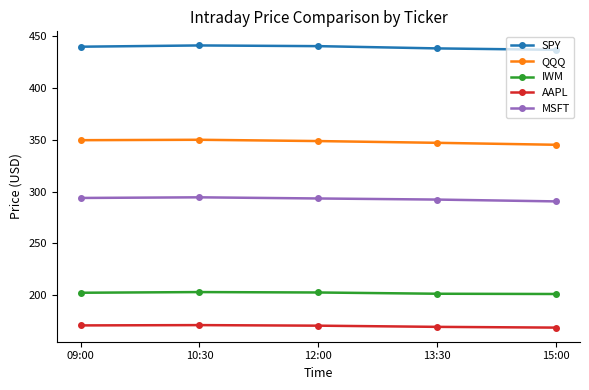

What is the maximum value shown in the chart?

441.2